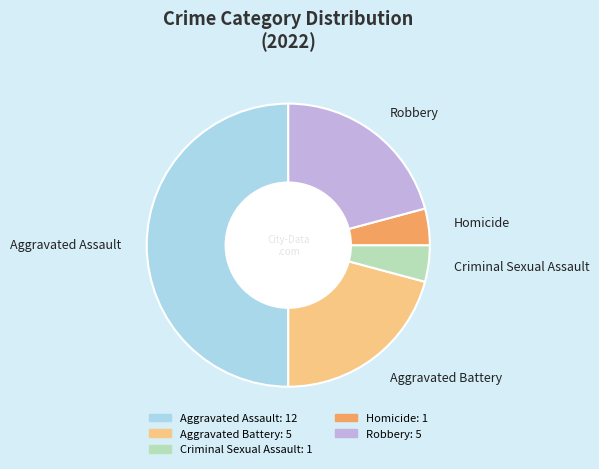

What is the largest slice in the pie chart?

Aggravated Assault